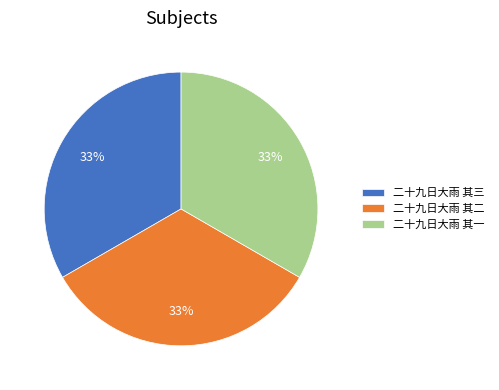

True or false: 二十九日大雨 其二 accounts for 33% of the total.

True